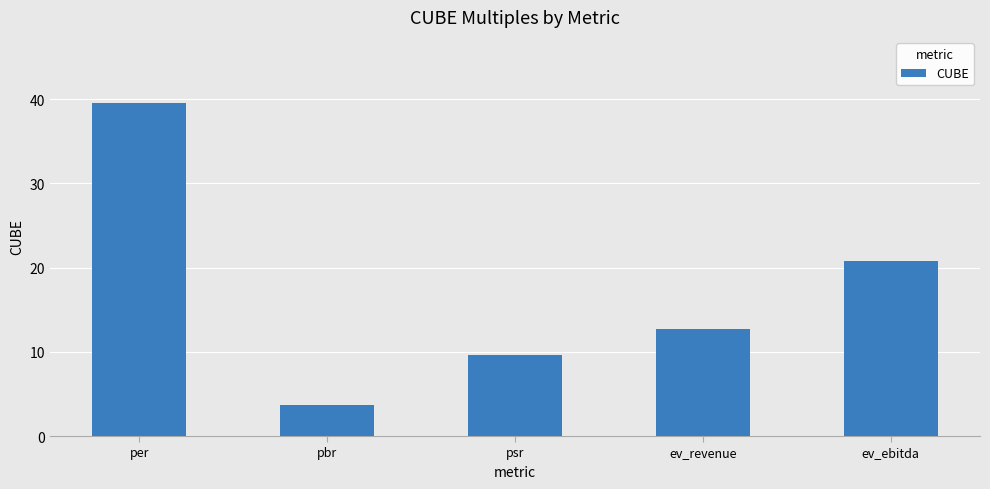

How many data points are above 12?

3